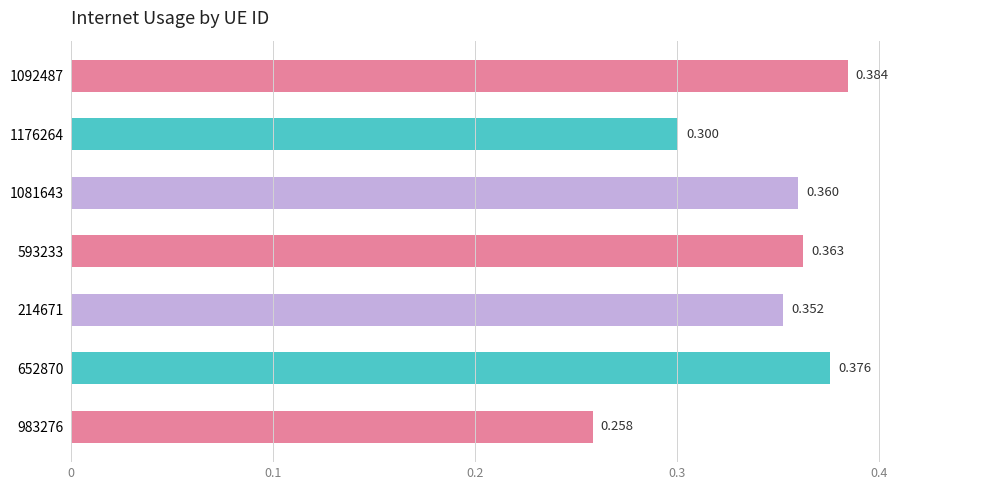

What is the smallest value displayed?

0.3